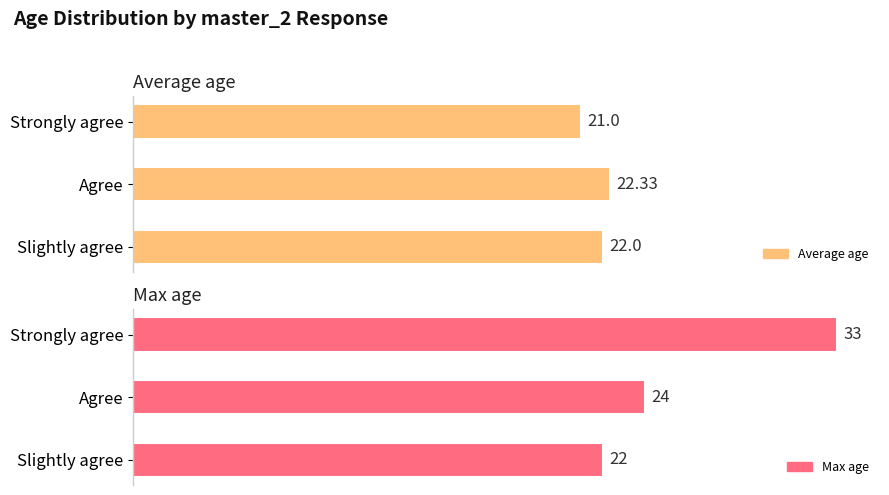

Reading left to right, transcribe all the data shown in this chart.

Average age: 21.0	22.3	22.0
Max age: 33.0	24.0	22.0